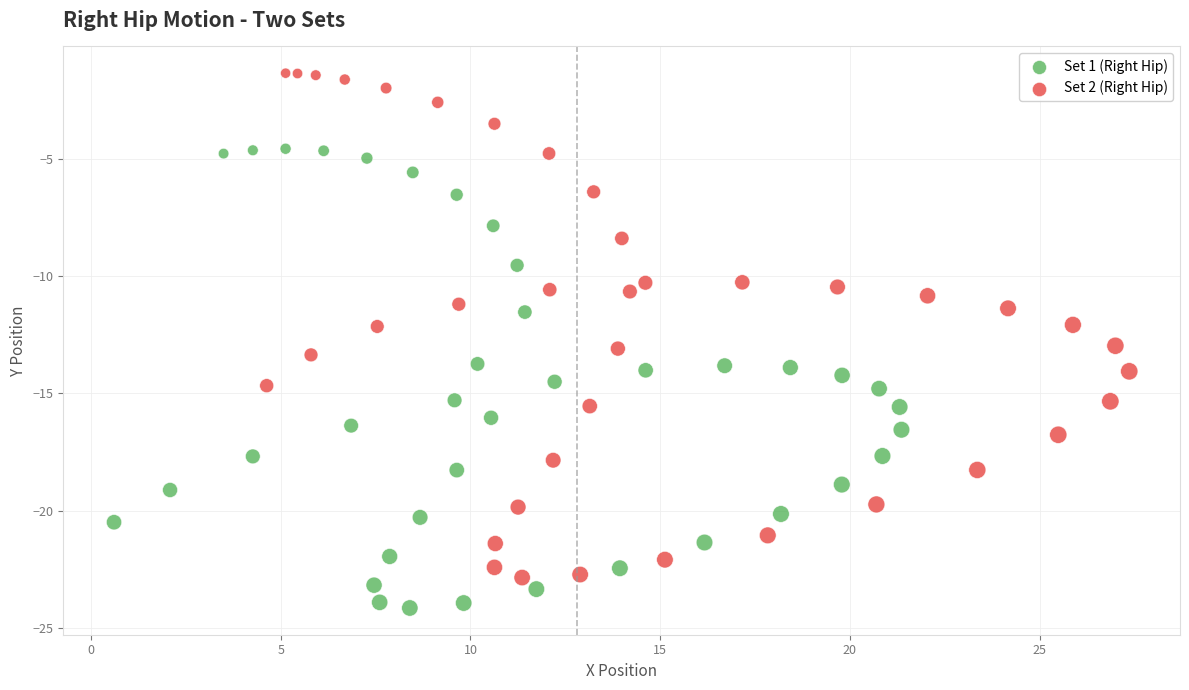

Which series has the largest Y range (max minus min)?

Set 2 (Right Hip)